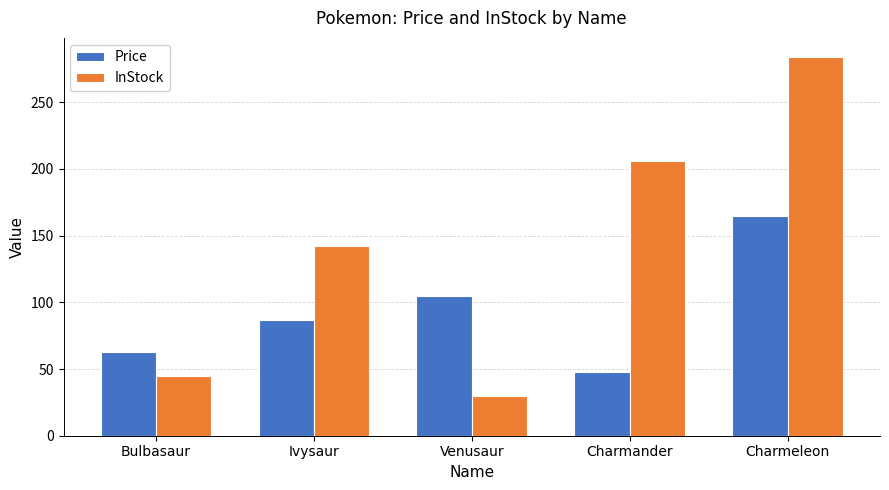

Where is InStock nearest to the value 157?

Ivysaur